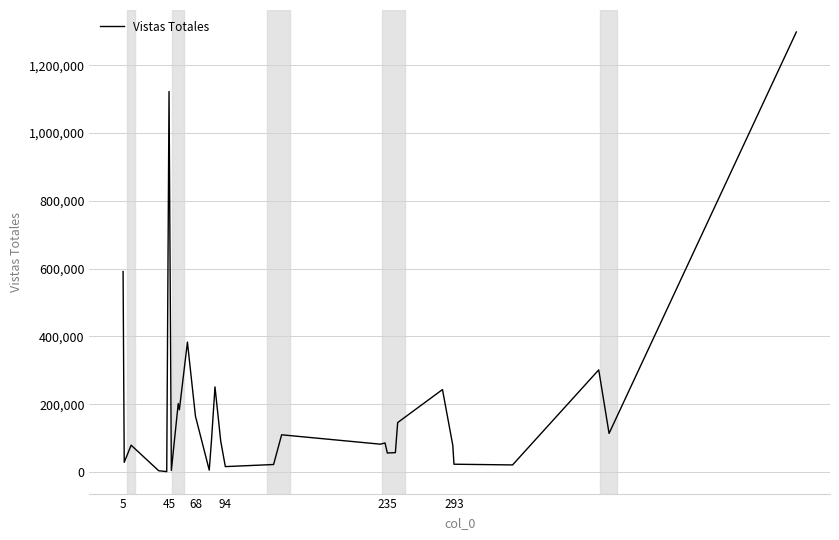

What is the maximum value shown in the chart?

1298441